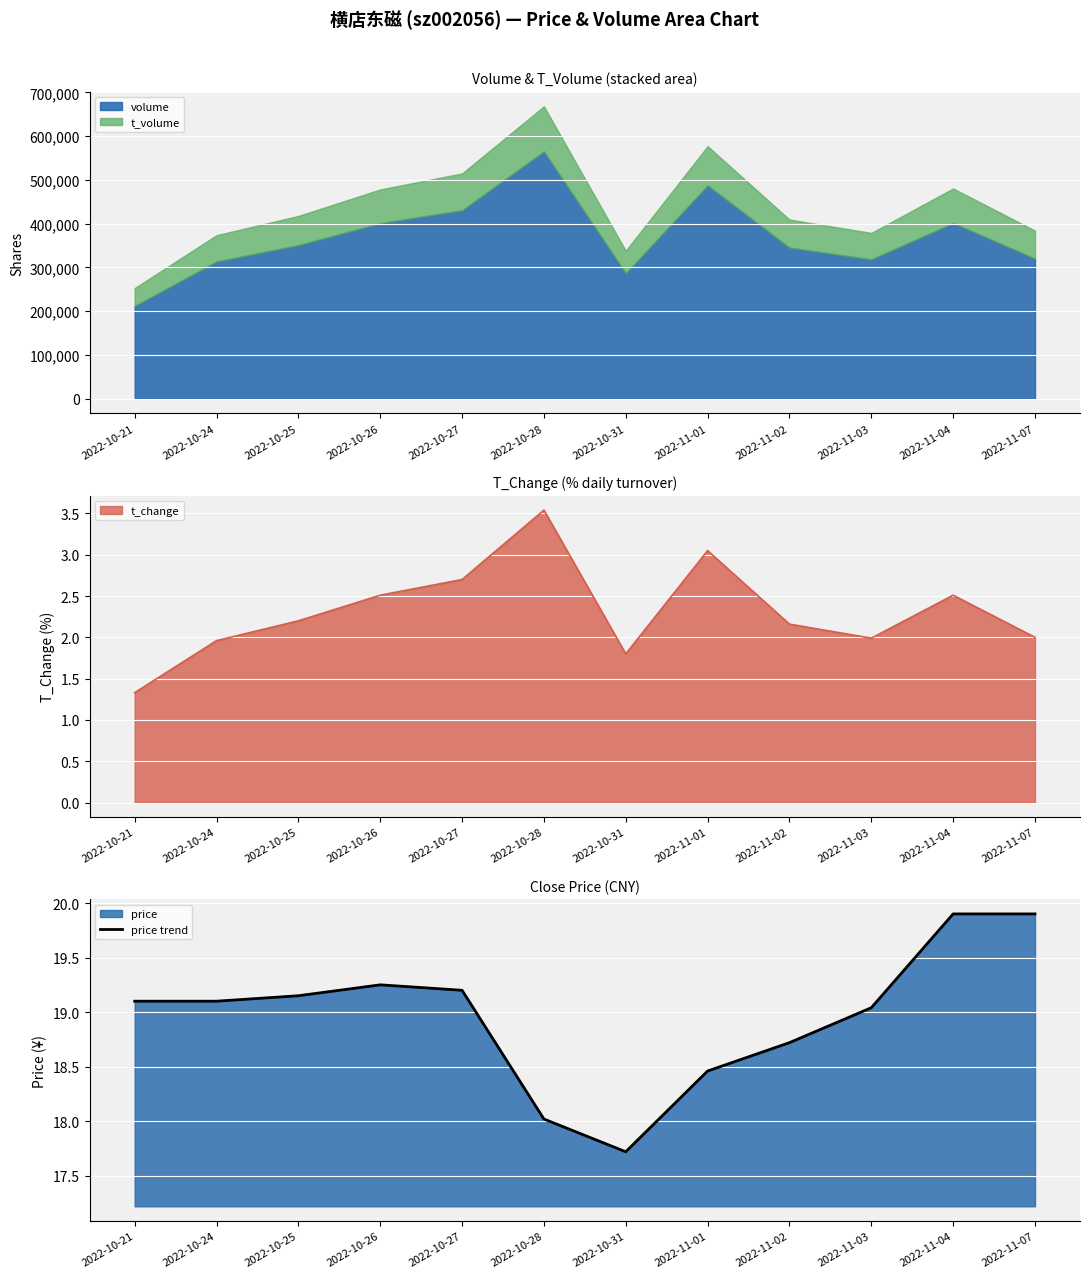

What position from the right is 2022-10-24?

11